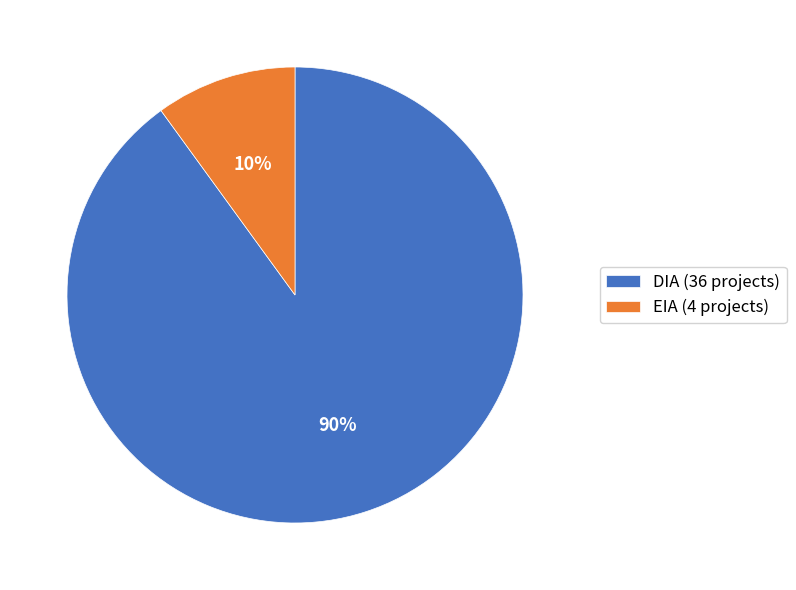

How many segments does this pie chart have?

2